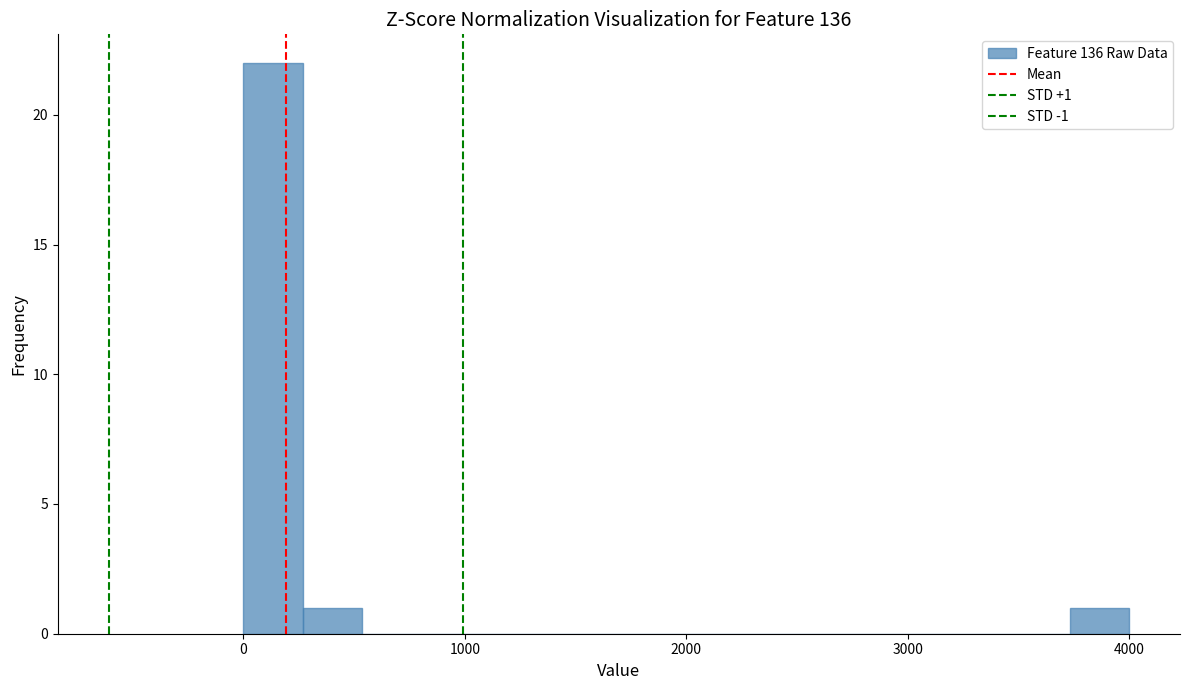

Around what value on the x-axis is the tallest bar? Give the approximate position of its centre, as read against the axis.

100